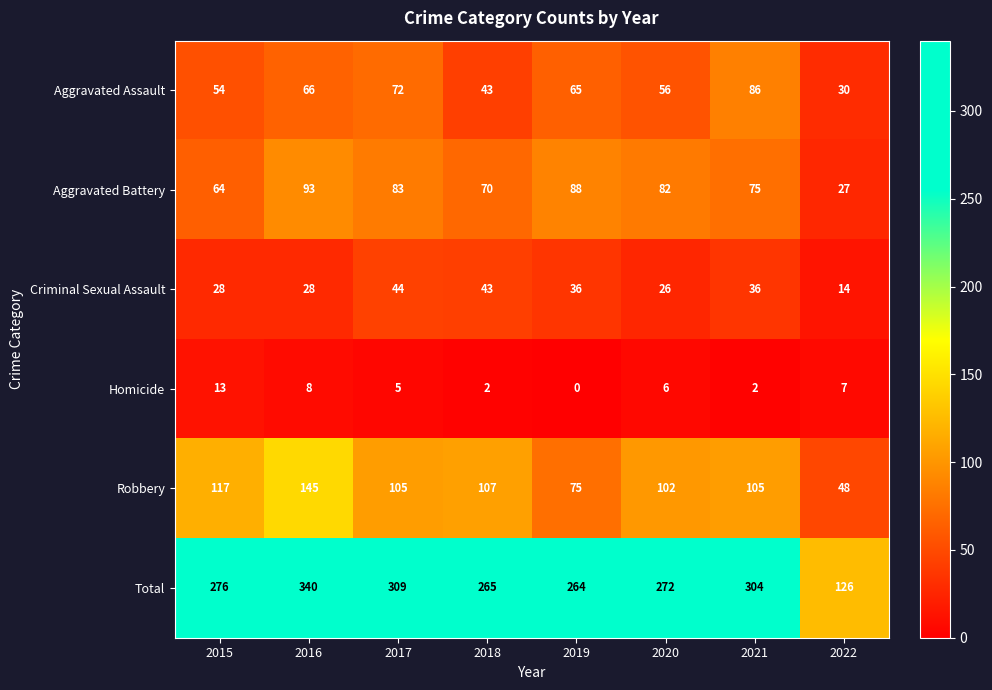

At which category is the sum across all series the highest?

2016